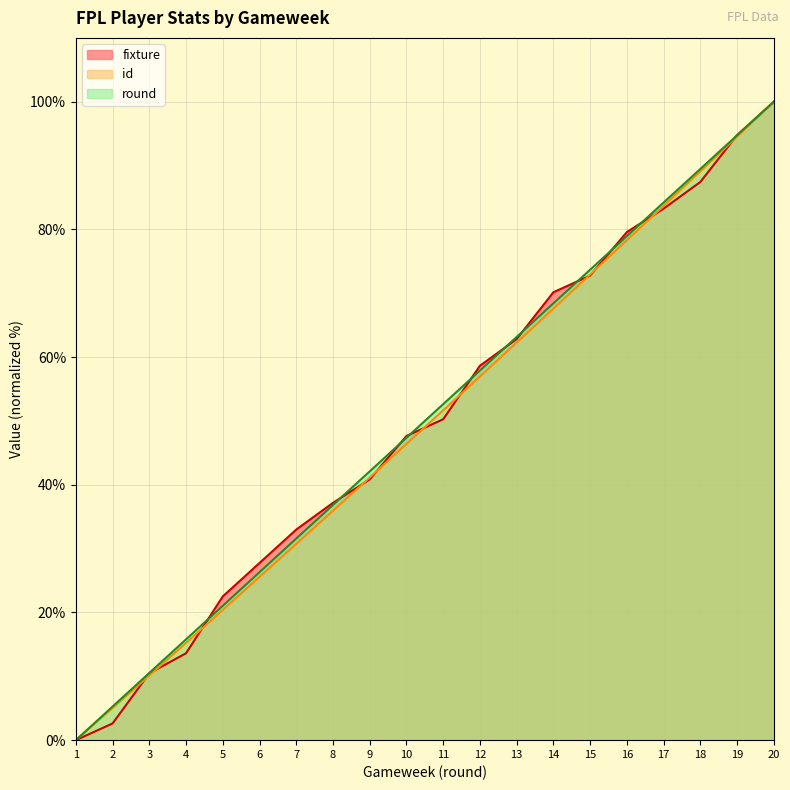

Which series has the largest range (max minus min)?

fixture